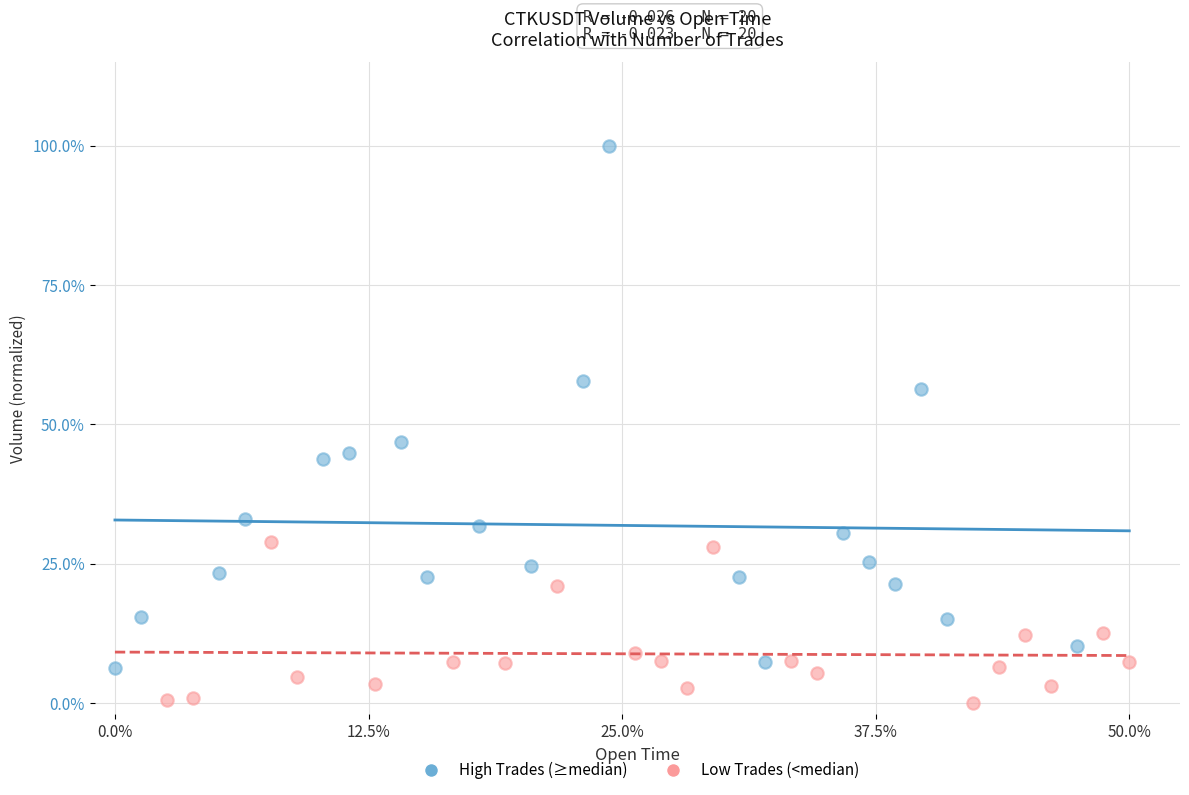

Which series reaches the maximum Y coordinate?

High Trades (≥median)